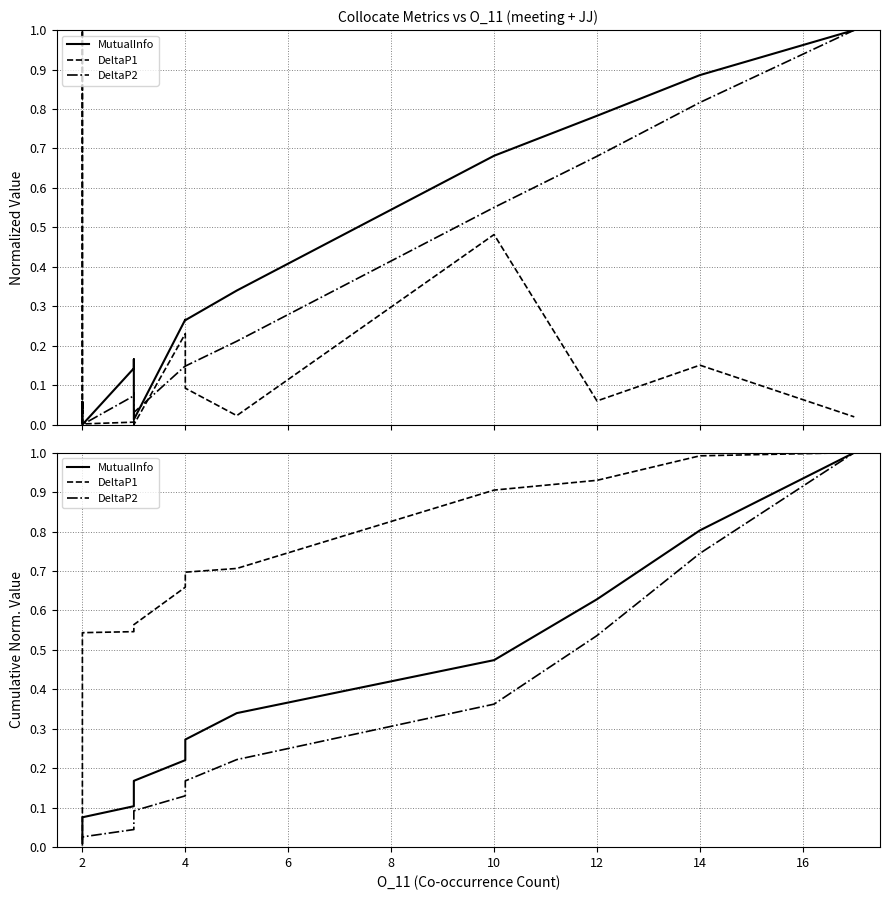

Is it true that DeltaP1 equals 0.7 at 18?

False